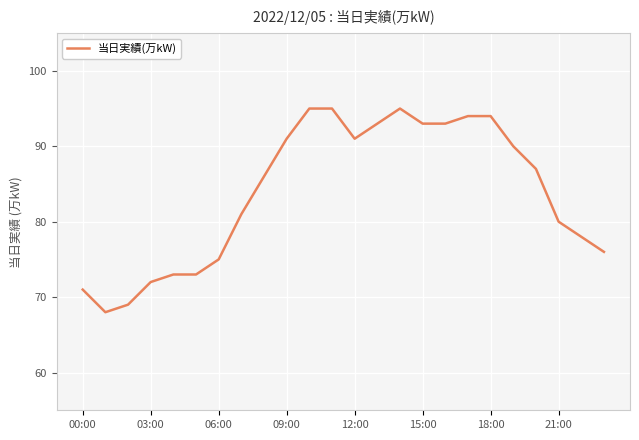

What is the difference between the maximum and minimum values?

27